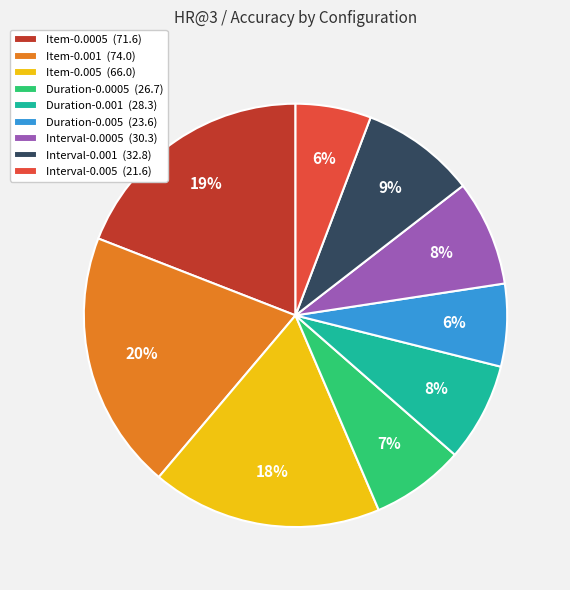

Is Duration-0.005 the majority of the pie?

No